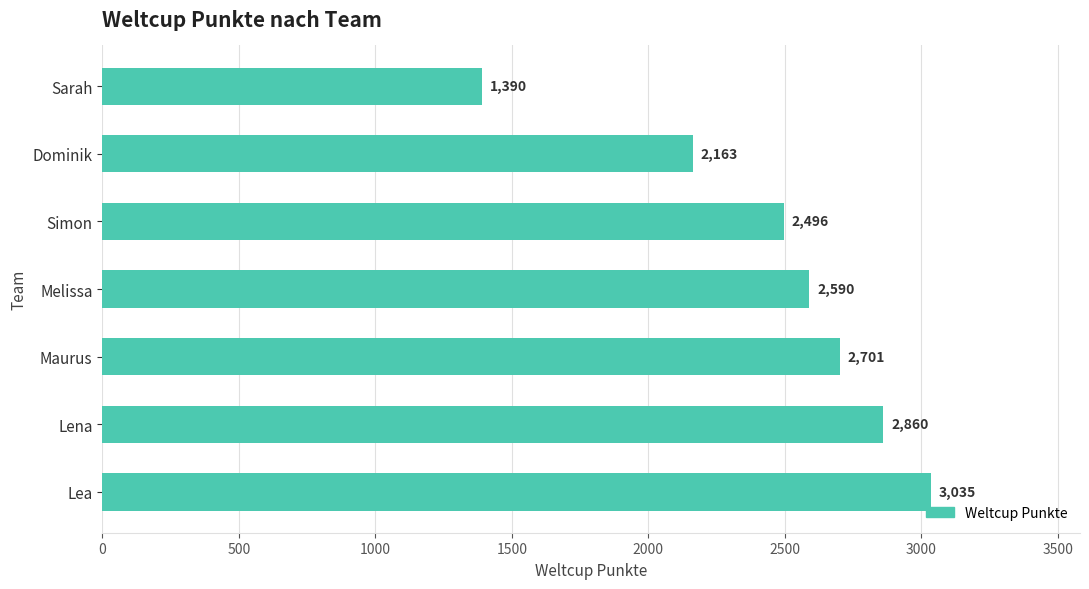

Reading bottom to top, transcribe all the data shown in this chart.

Lea=3035	Lena=2860	Maurus=2701	Melissa=2590	Simon=2496	Dominik=2163	Sarah=1390